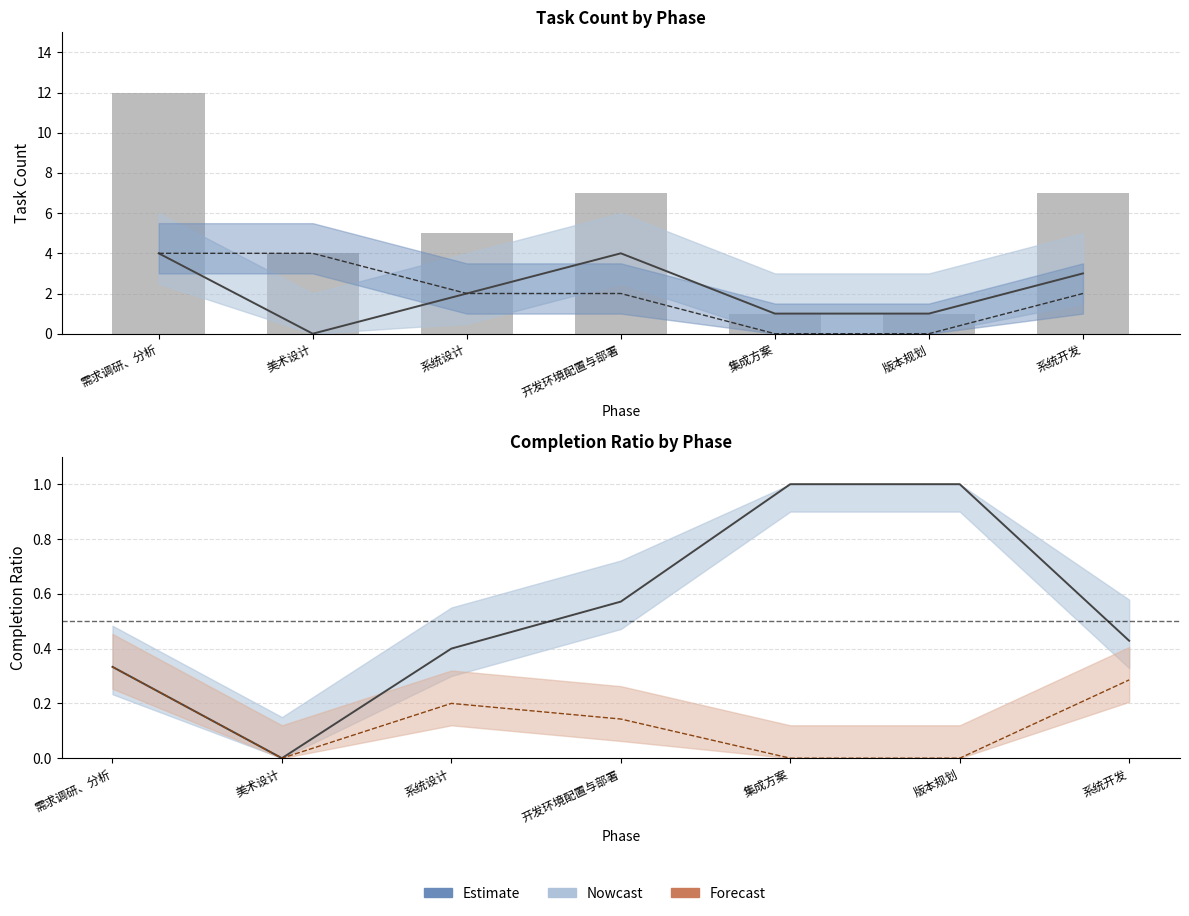

What is the label of the 3rd bar from the left?

系统设计